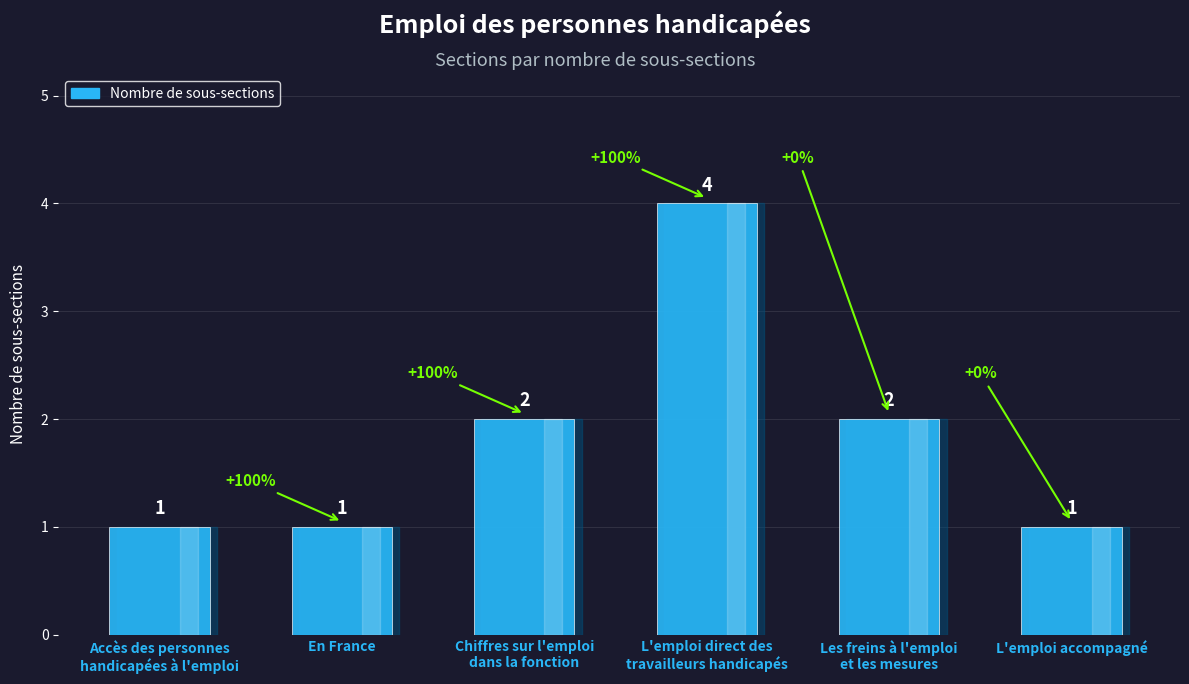

Count the values in the range 1 to 2.

5